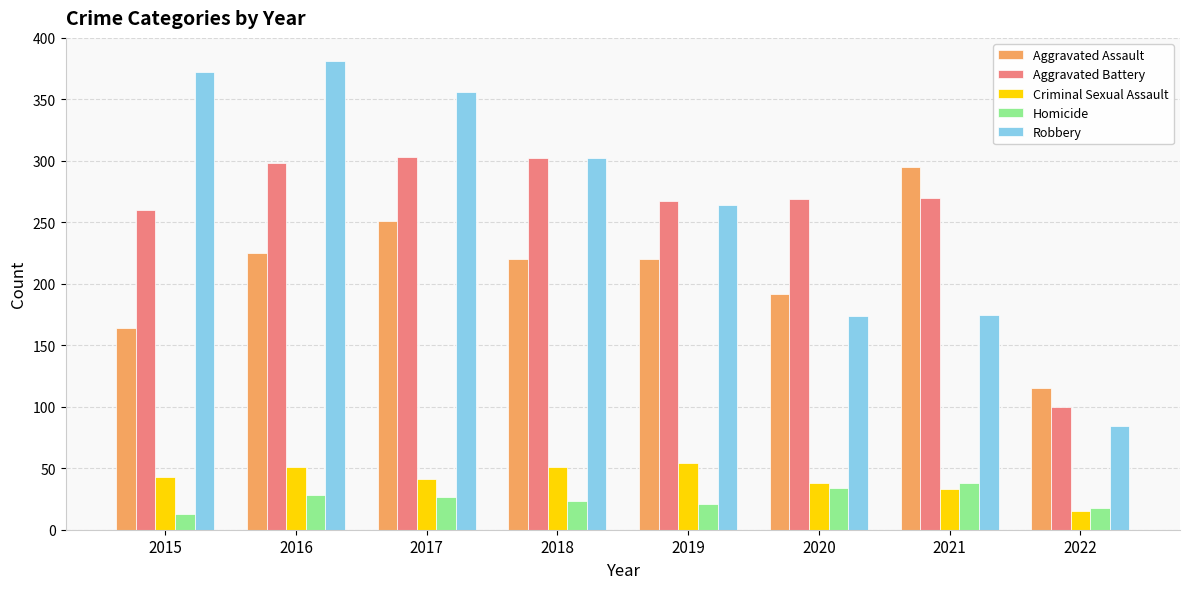

Which series has the widest spread of values?

Robbery